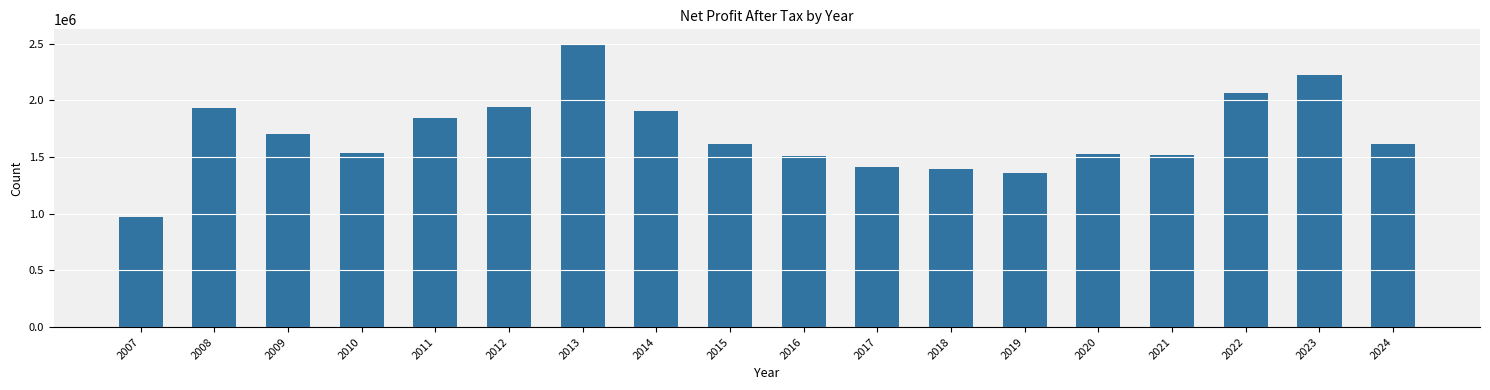

The value at 2010 is 1538287. True or false?

True